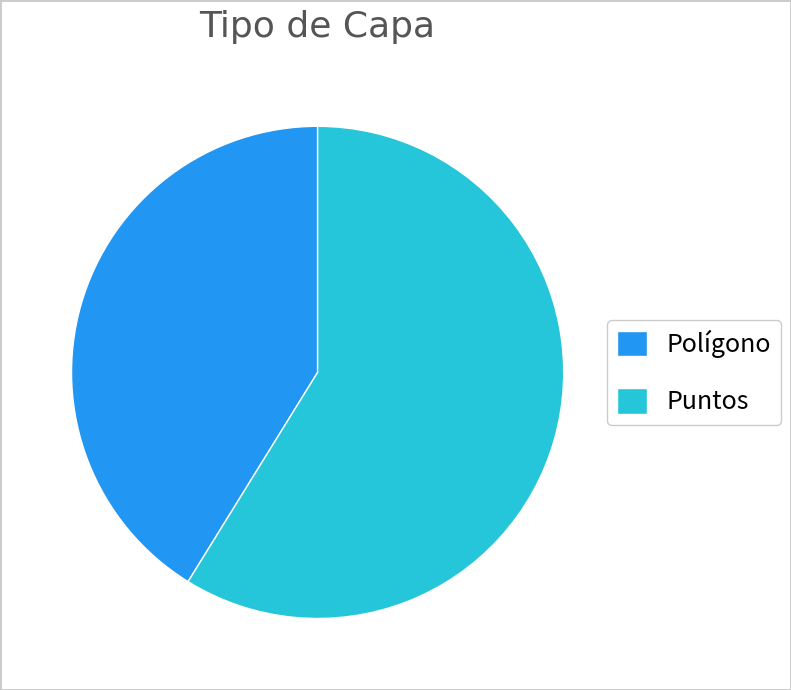

Which slice represents more than half of the pie?

Puntos